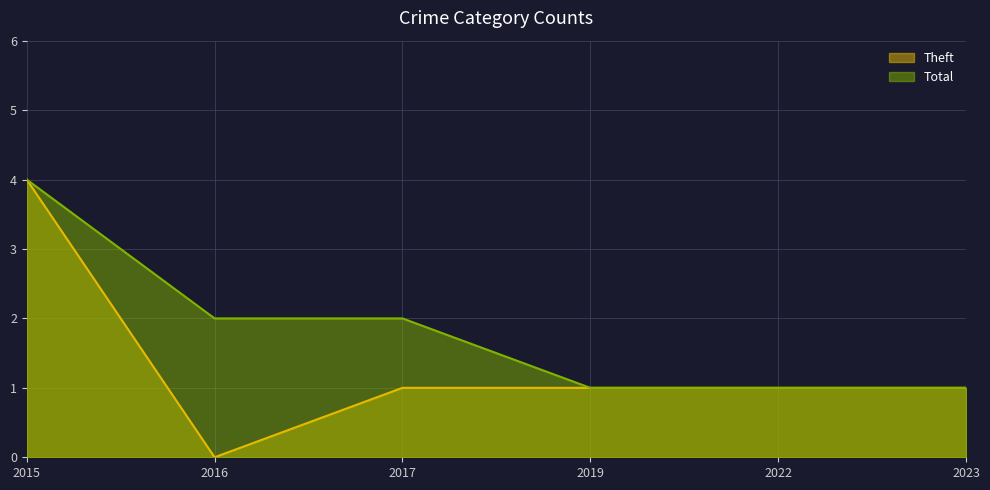

At which category does the chart reach its peak across all series?

2015